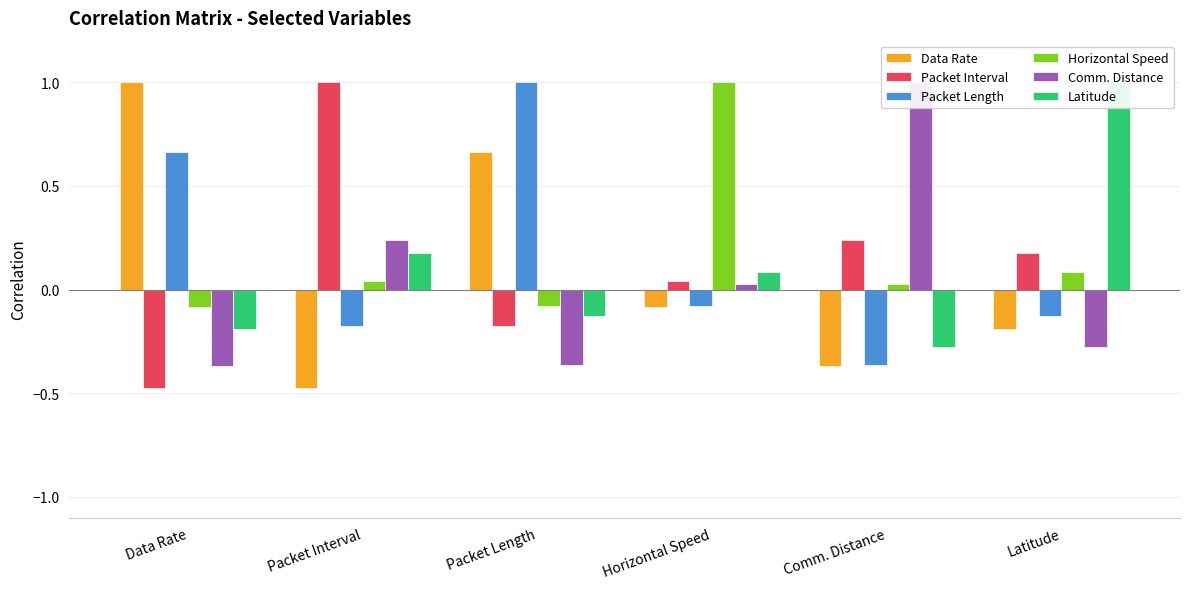

What is the sum of the Packet Interval values at Latitude and Horizontal Speed?

0.2